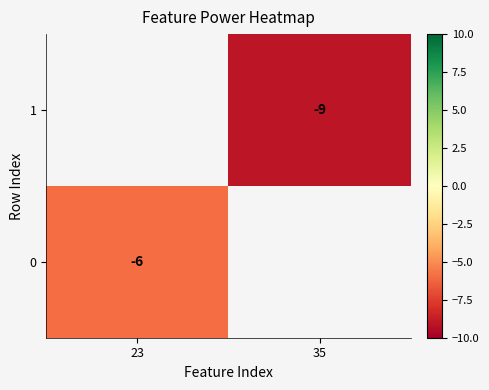

Is it true that 0 equals -8 at 23?

False